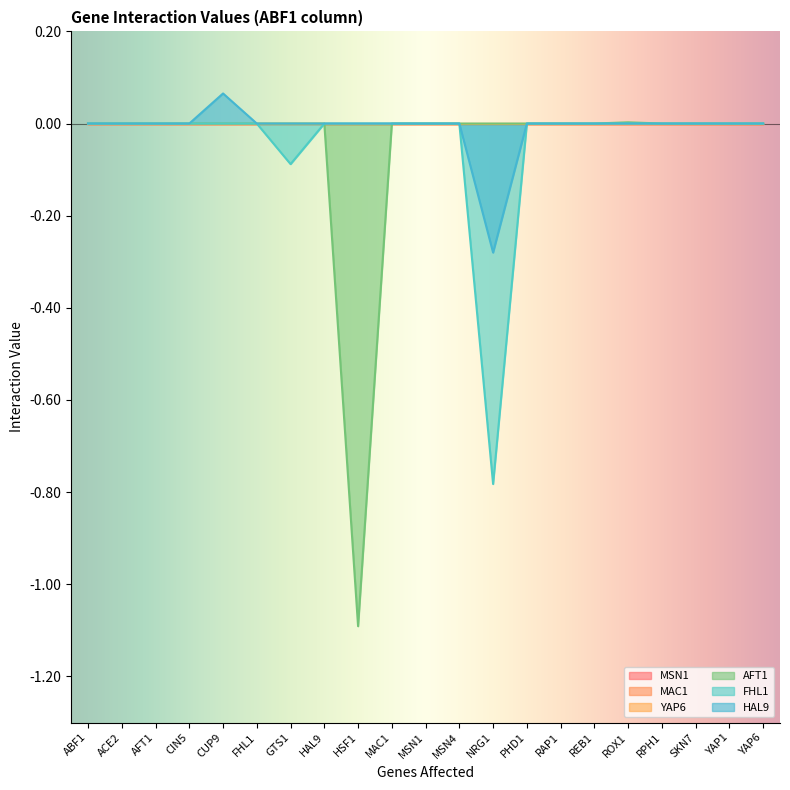

Where is FHL1 nearest to the value 0?

ABF1